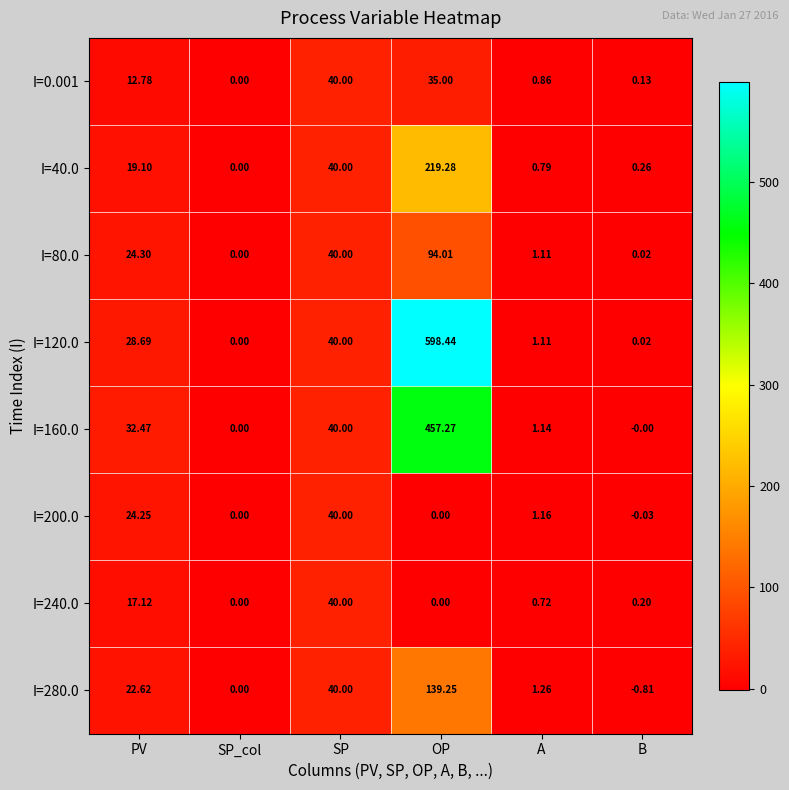

At which label does I=200.0 reach its minimum?

B